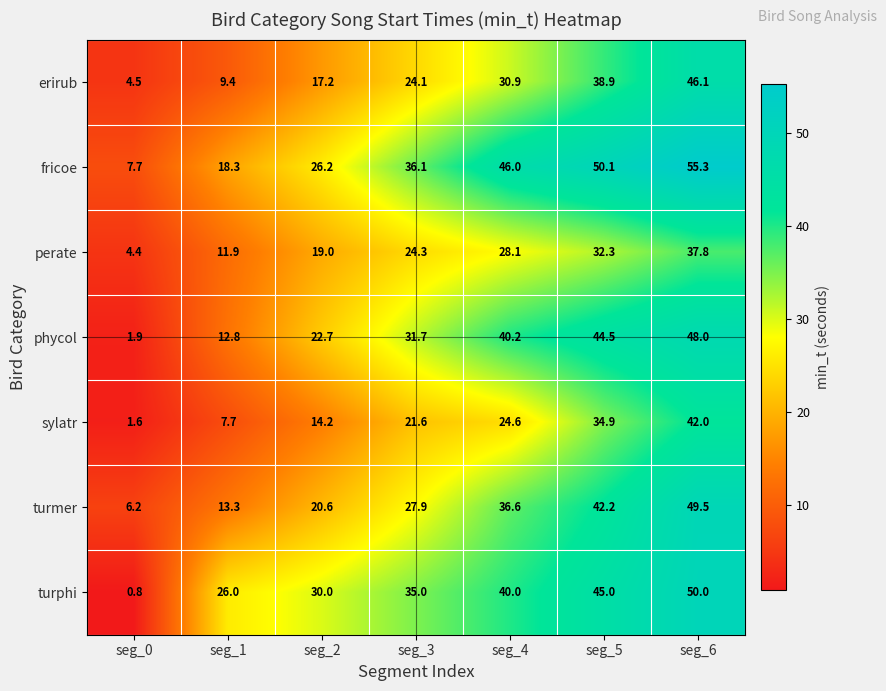

What is the difference between the second highest and minimum values in the fricoe series?

42.4